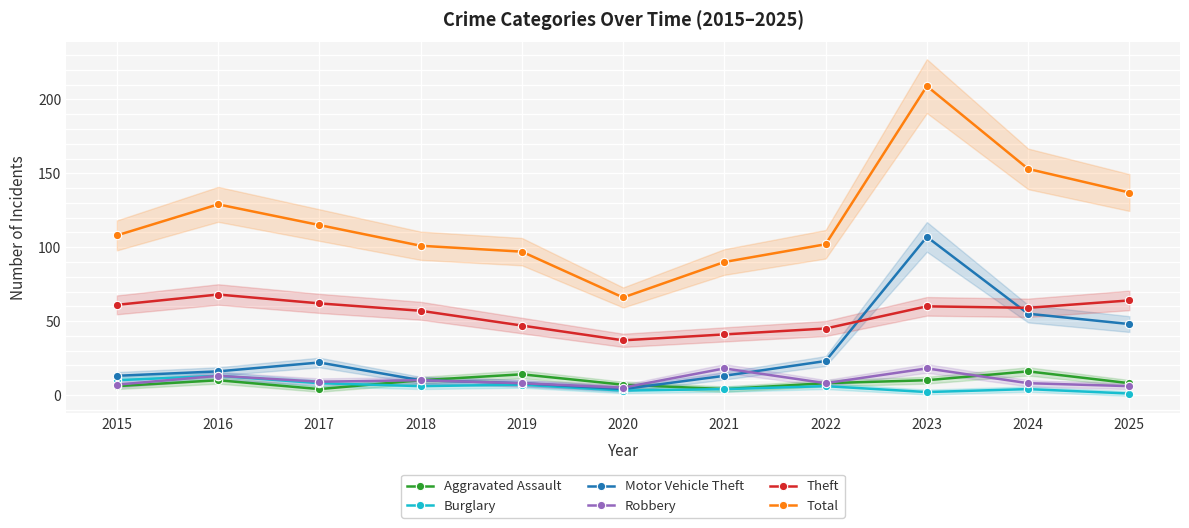

What is the average value of the Total series?

119